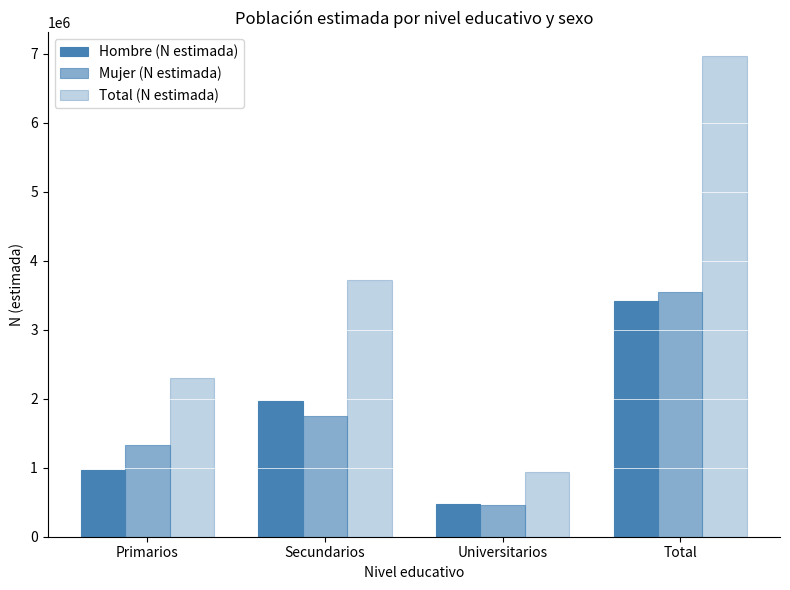

How many distinct data groups are displayed?

3